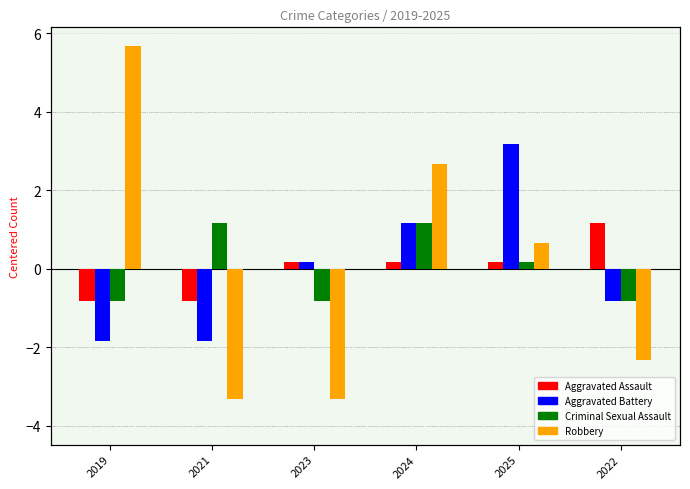

How many negative values does the Aggravated Assault series have?

2